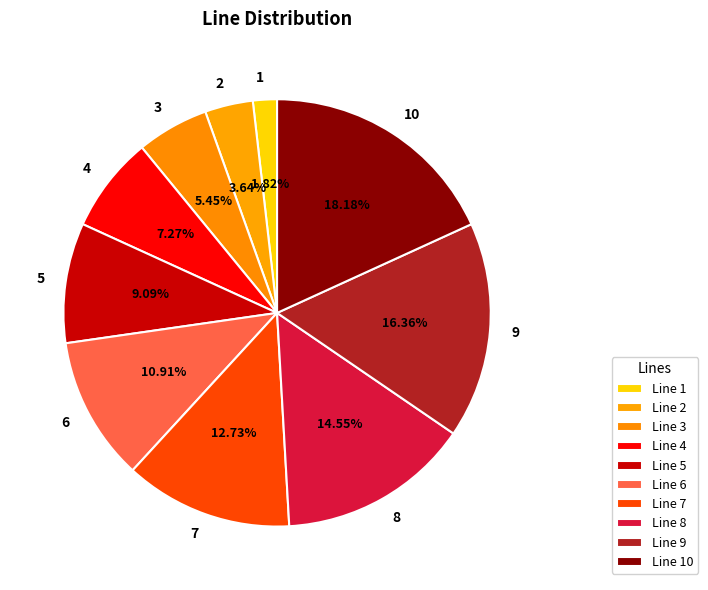

Which has a higher value, 6 or 1?

6